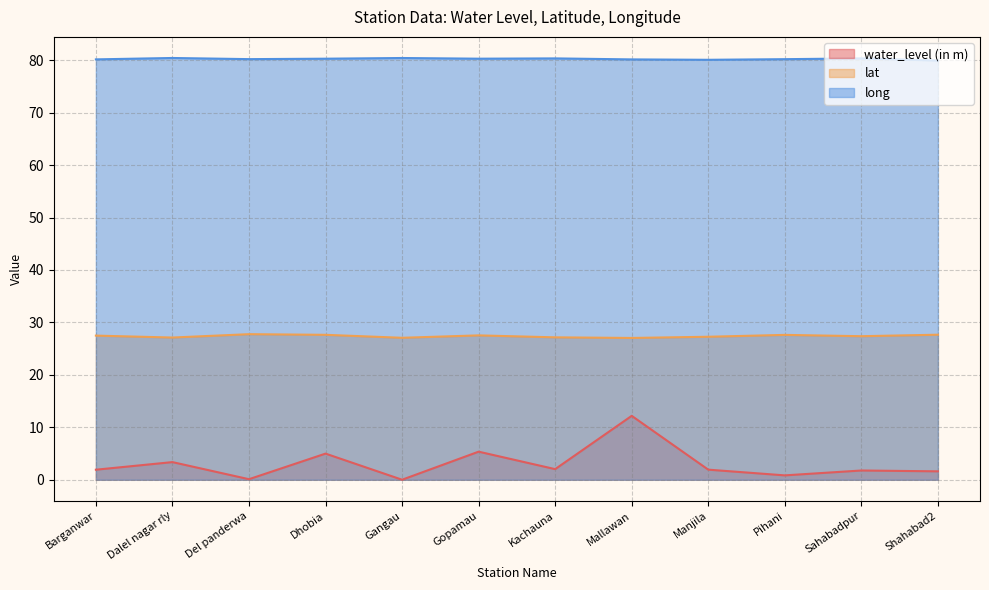

What are all the series names shown in the legend?

water_level (in m), lat, long